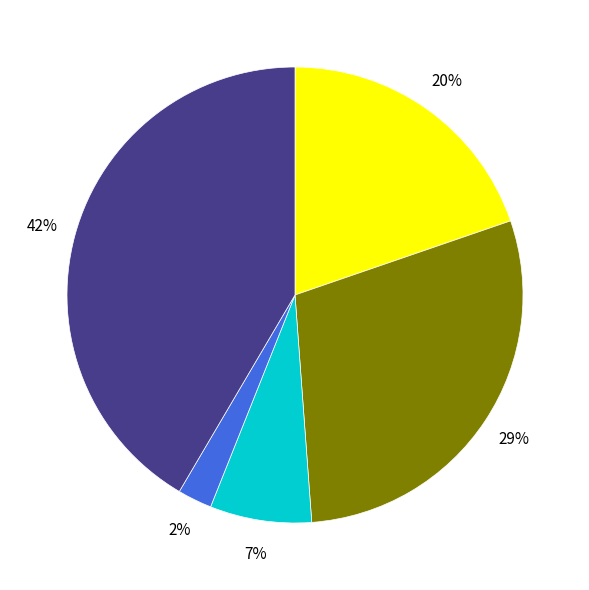

Does any single category account for the majority?

No